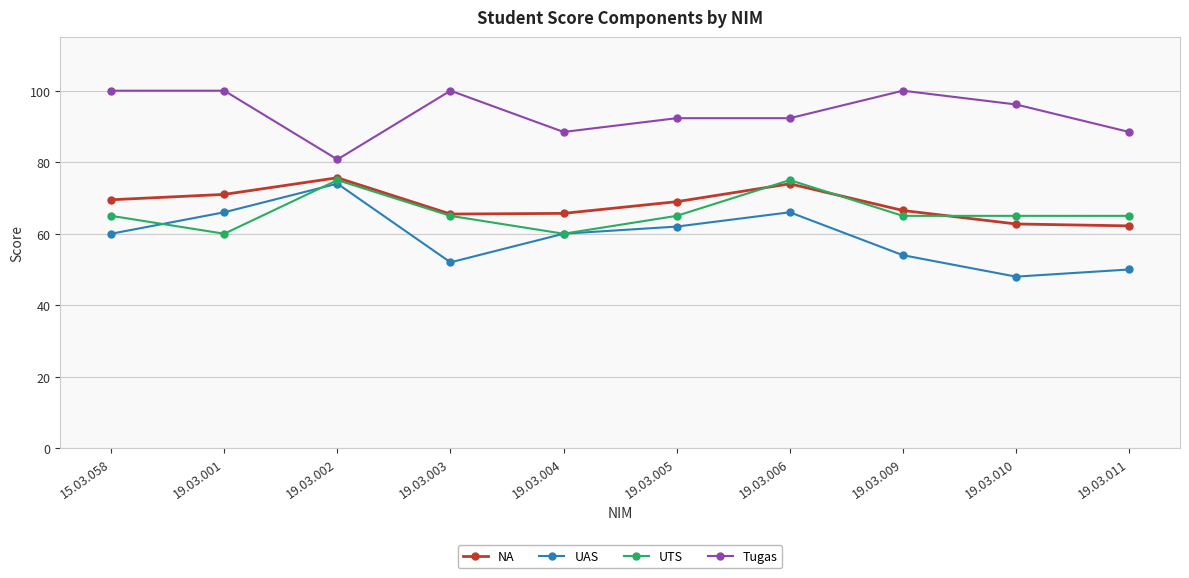

What is the greatest value displayed?

100.0